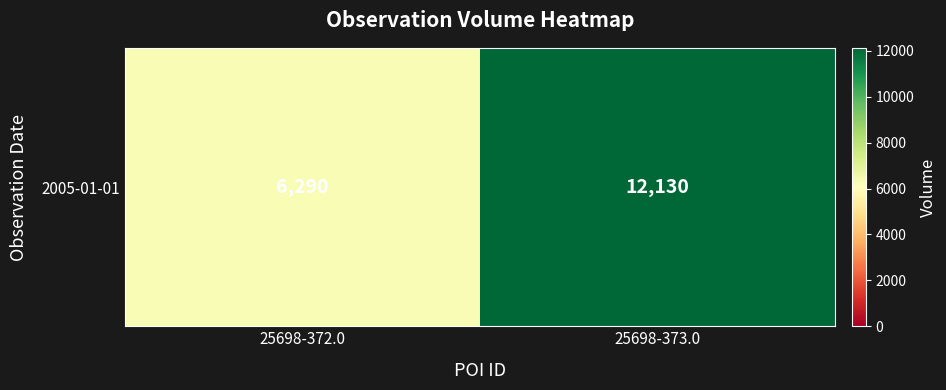

Rank the categories by value from highest to lowest.

25698-373.0, 25698-372.0